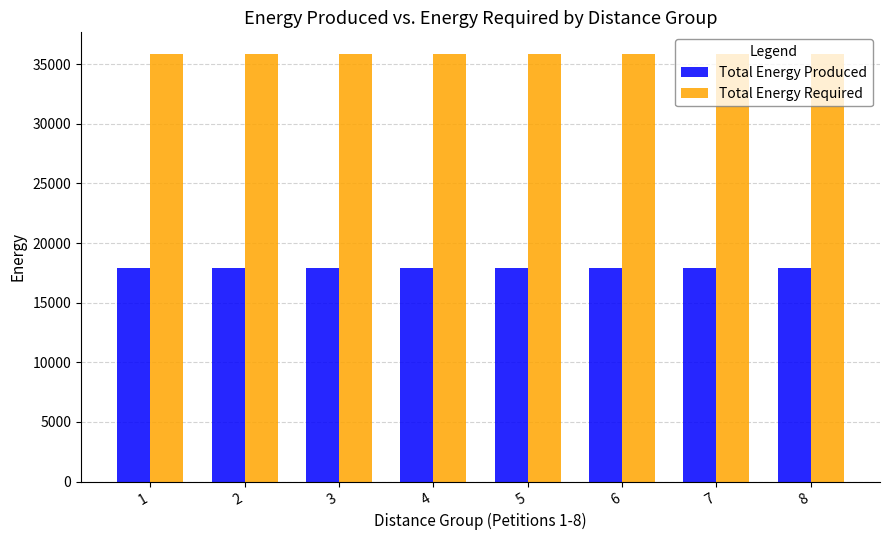

Which series has the largest total across all categories?

Total Energy Required